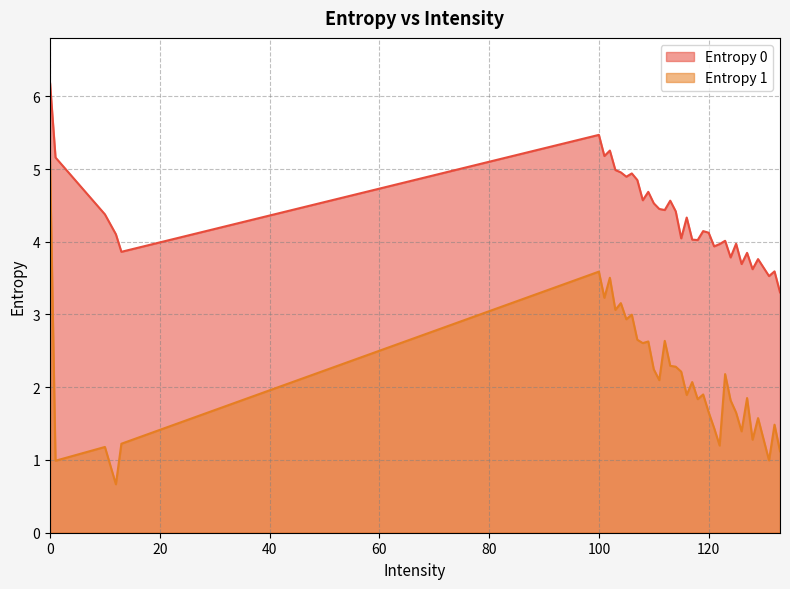

At which label is Entropy 0 closest to 4?

123